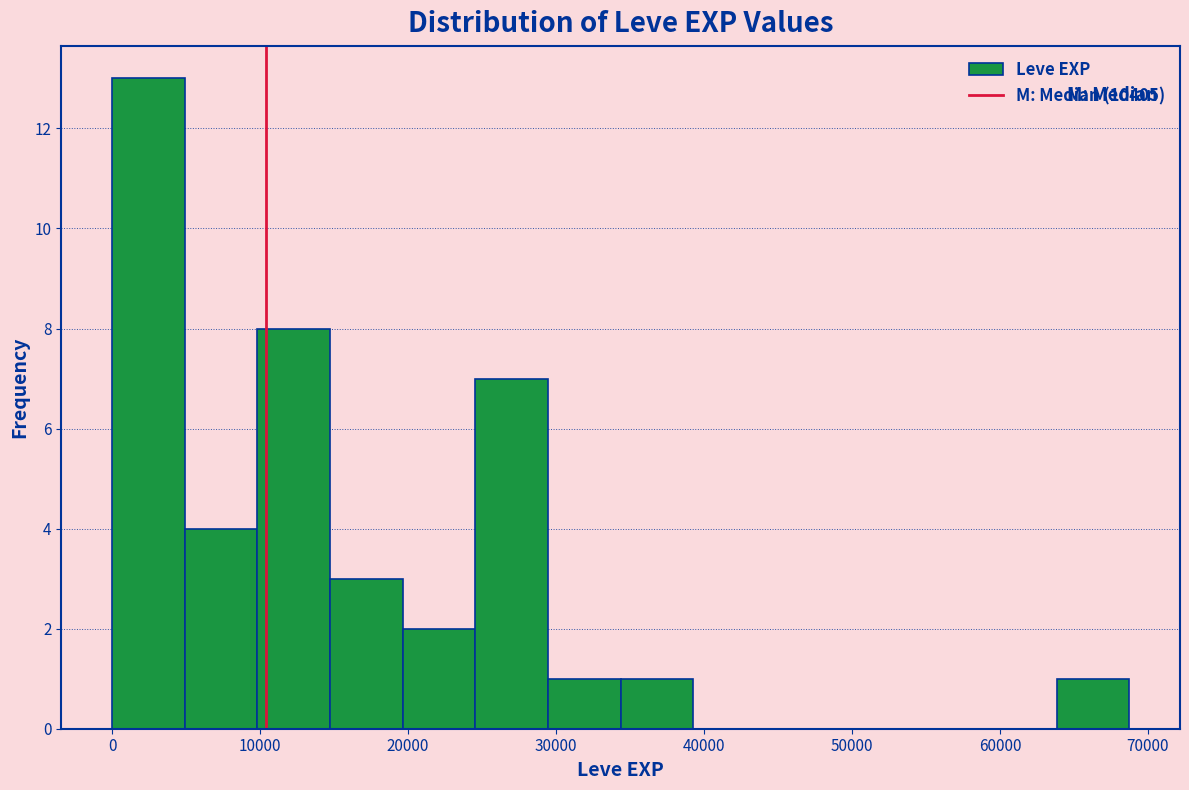

Which range on the x-axis has the tallest bar?

0 to 5000